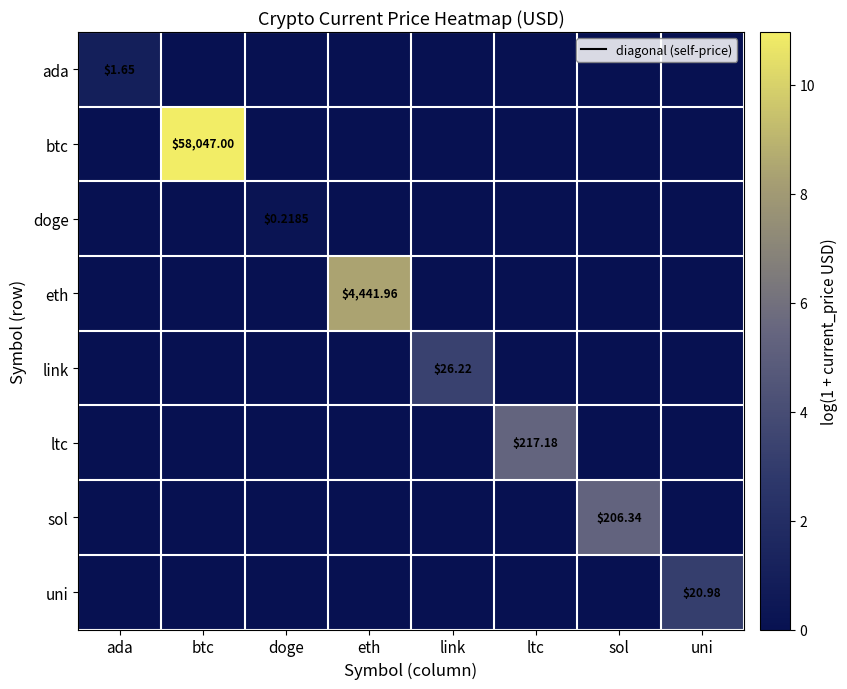

What is the sum of all link values?

3.3